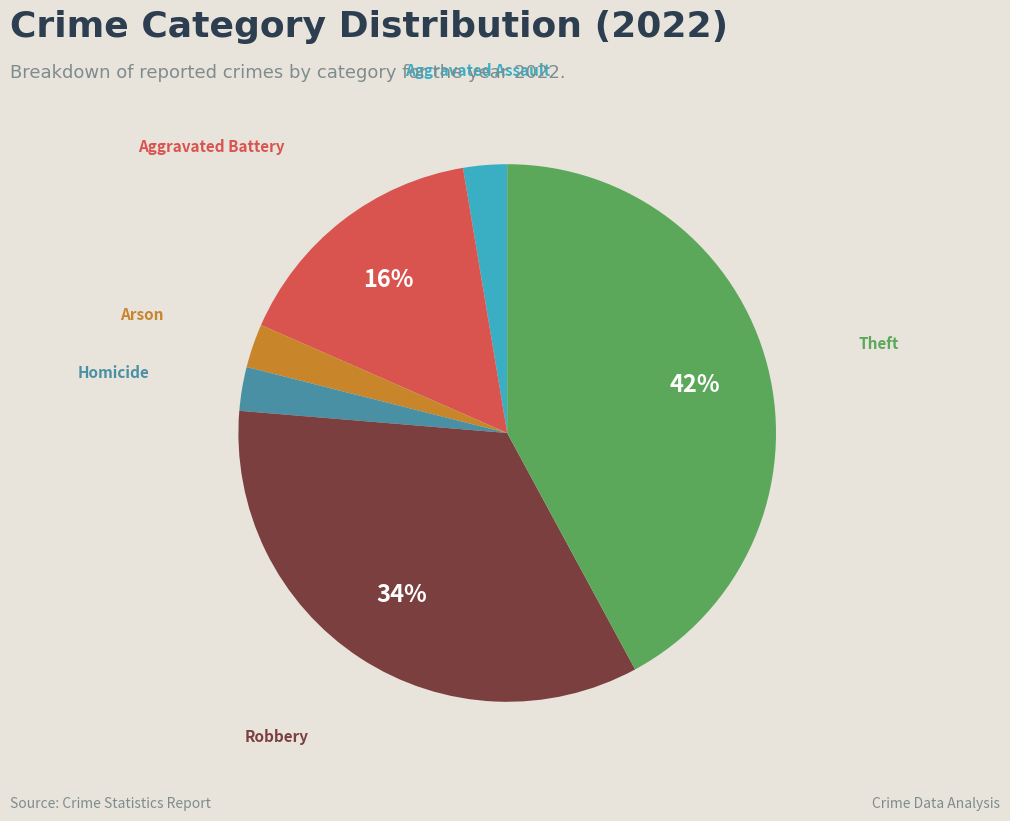

To the nearest percent, what is the difference between the largest and smallest slice percentages?

39%